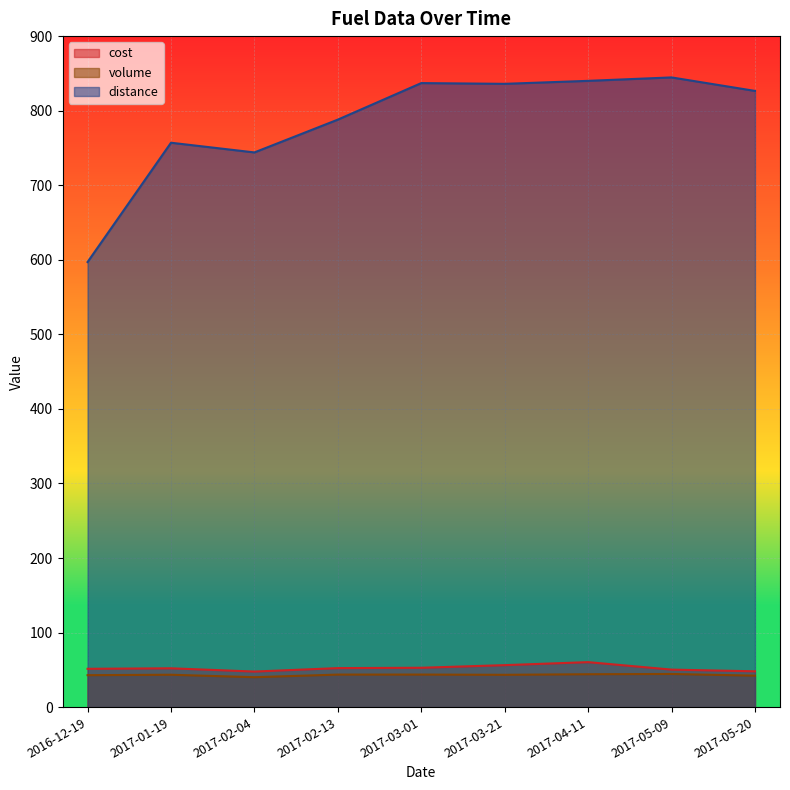

What is the minimum value shown in the chart?

40.2